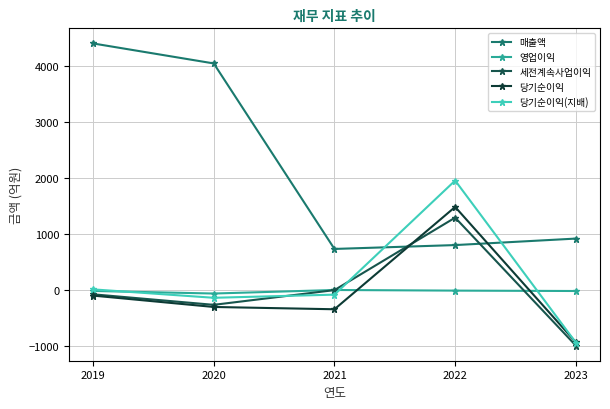

Reading left to right, transcribe all the data shown in this chart.

매출액: 4407	4050	738	807	923
영업이익: -12	-58	5	-6	-13
세전계속사업이익: -72	-260	3	1297	-988
당기순이익: -95	-298	-339	1488	-929
당기순이익(지배): 16	-134	-78	1959	-934